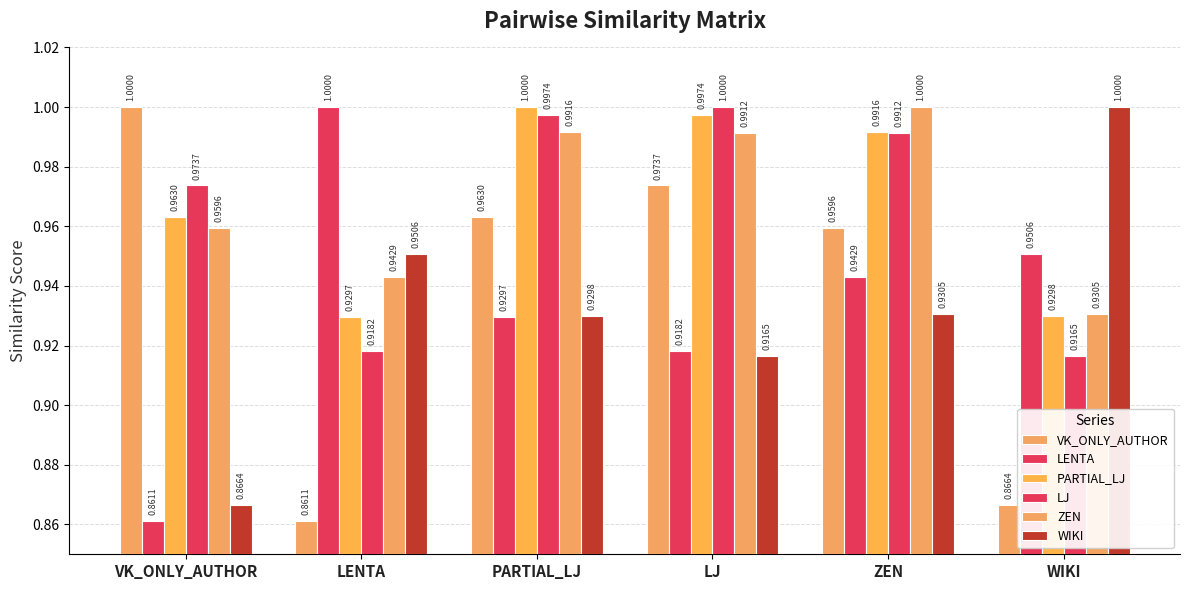

How many bars are there in total?

36